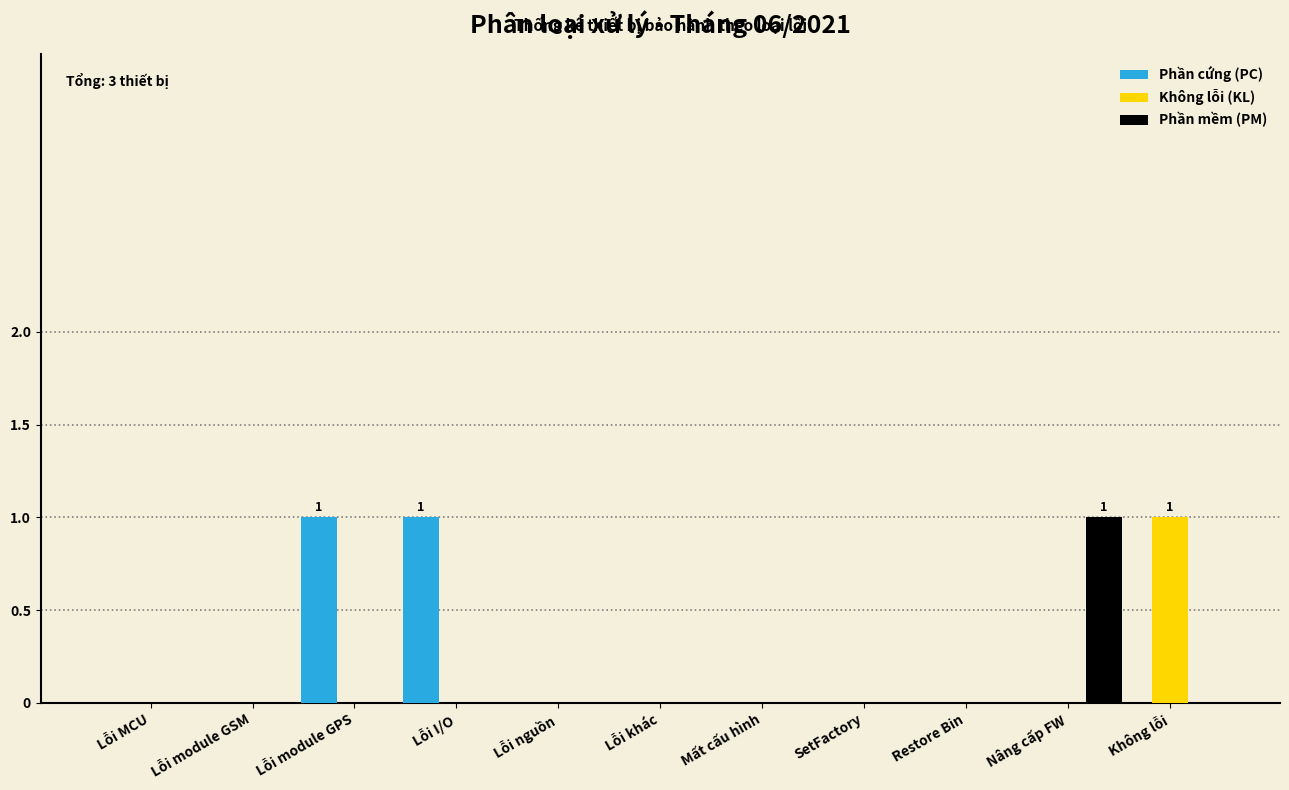

True or false: Không lỗi (KL) has a value of 0 at Restore Bin.

True